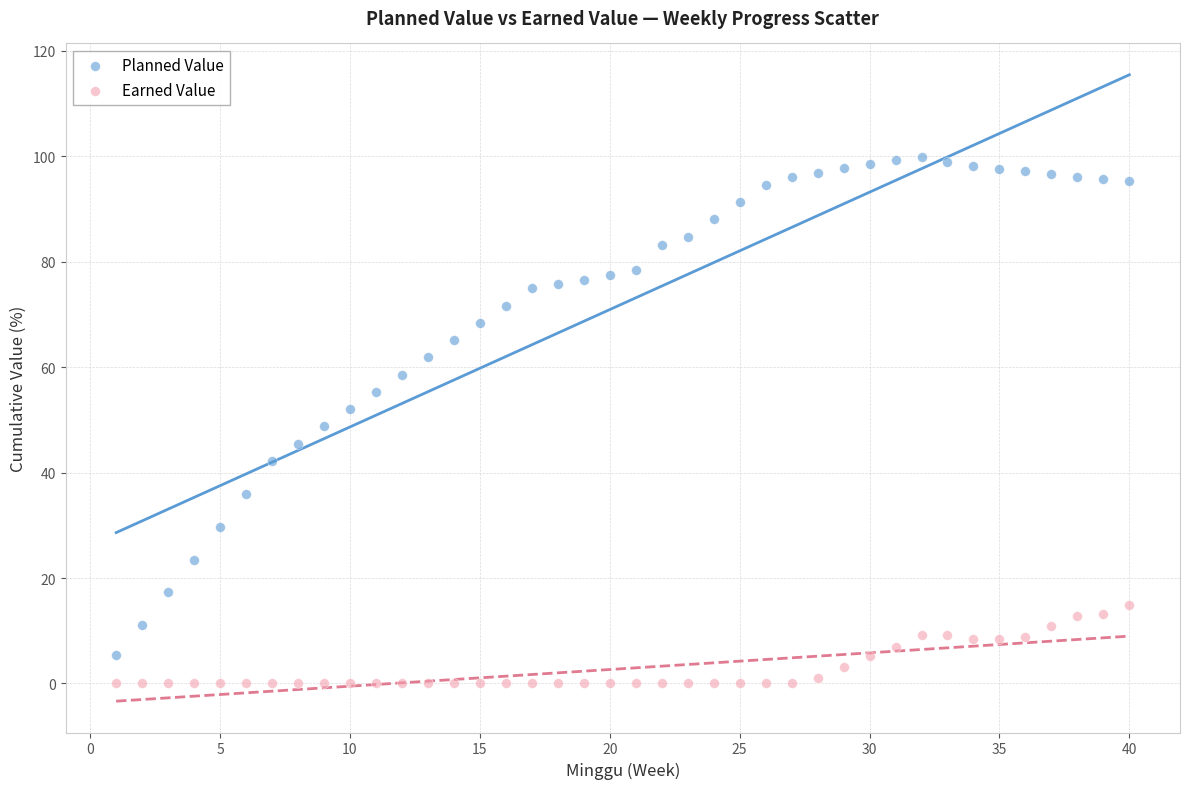

What is the X range (max minus min) for the scatter plot?

39.0